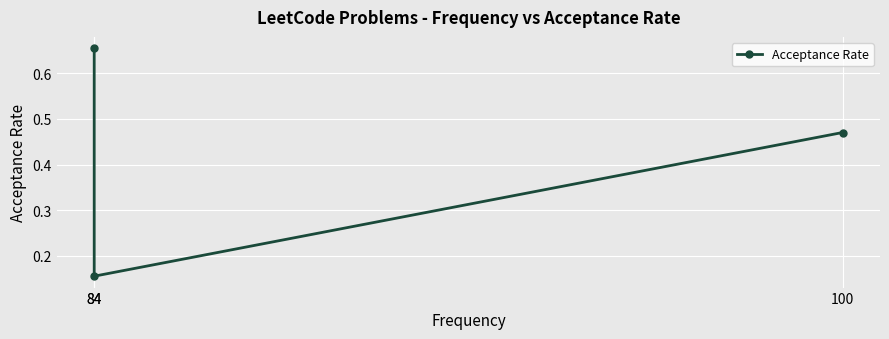

Which category has the lowest value across all series?

84